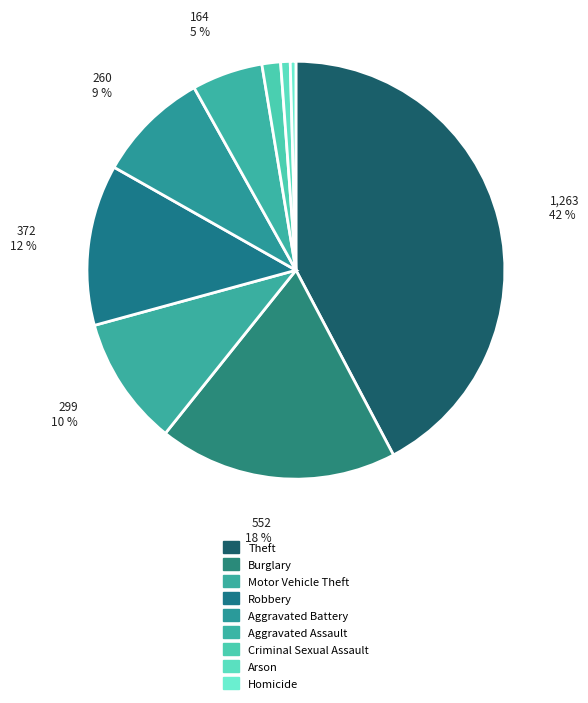

Is the sum of Homicide and Aggravated Battery greater than half?

No